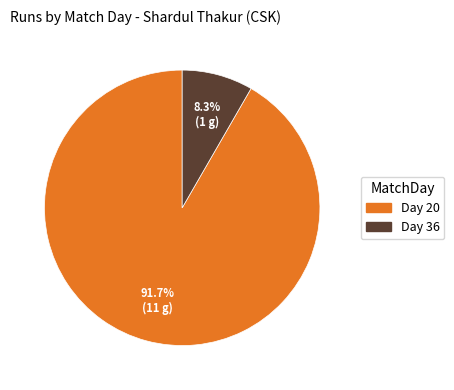

Does any single category account for the majority?

Yes